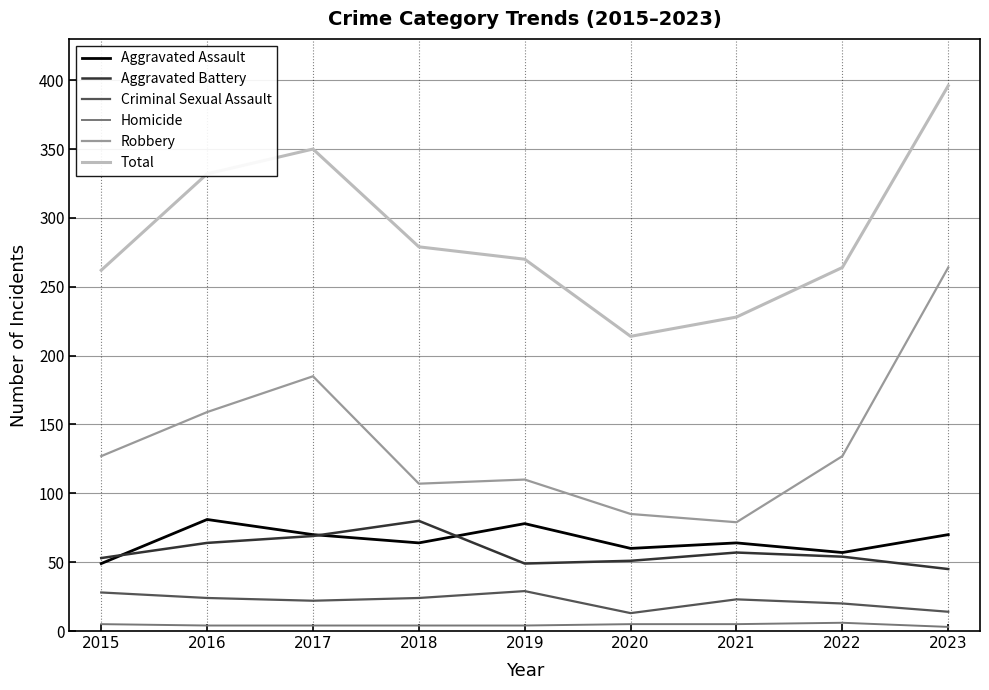

What are all the series names shown in the legend?

Aggravated Assault, Aggravated Battery, Criminal Sexual Assault, Homicide, Robbery, Total